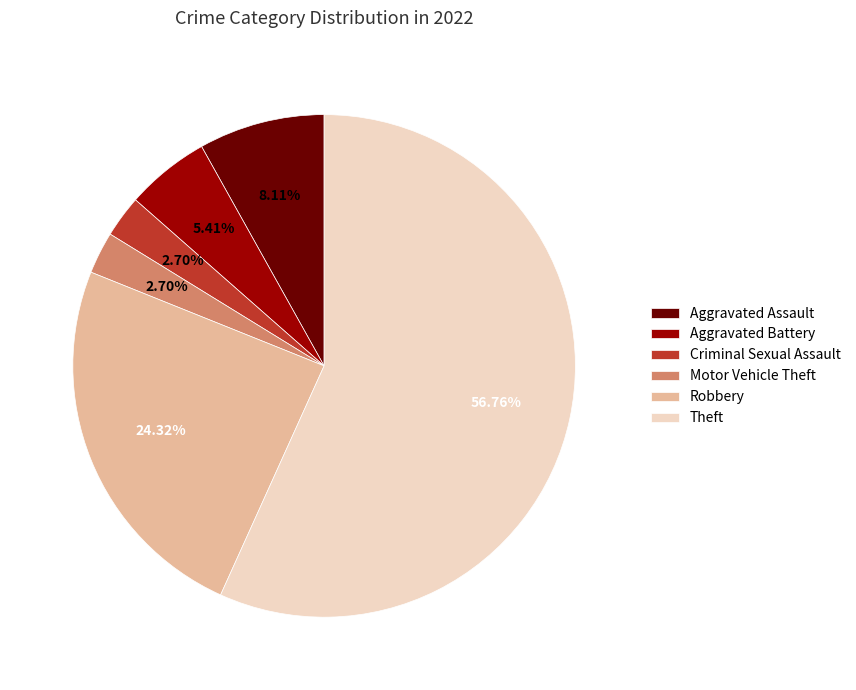

How many slices are in this pie chart?

6